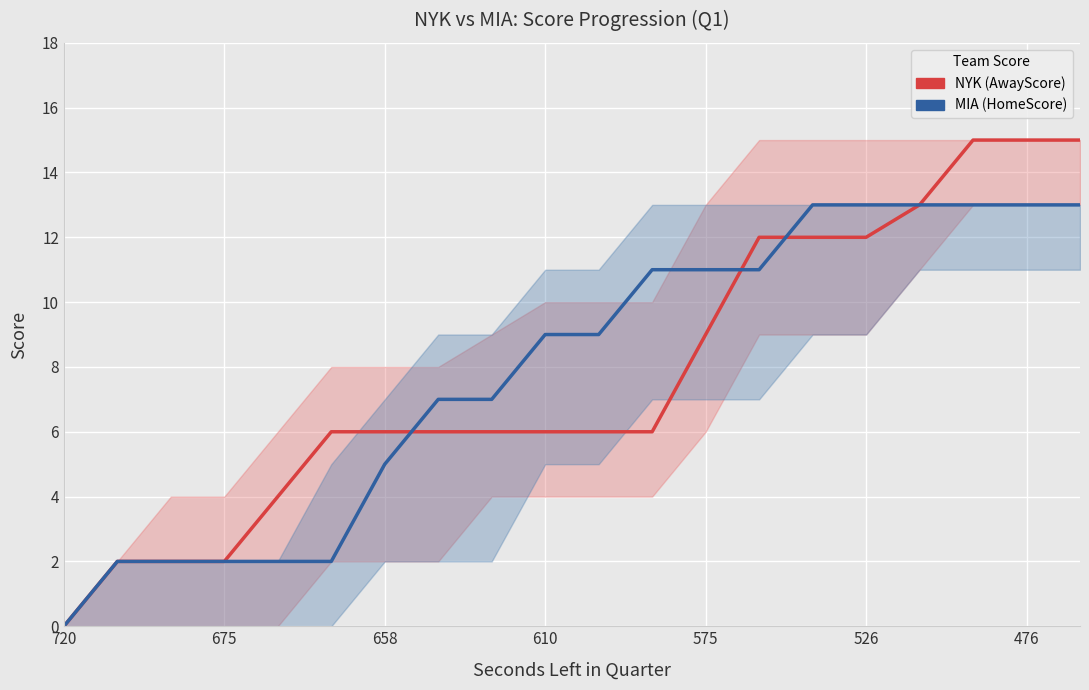

What value does the MIA (HomeScore) series have at 16, to the nearest 5?

15